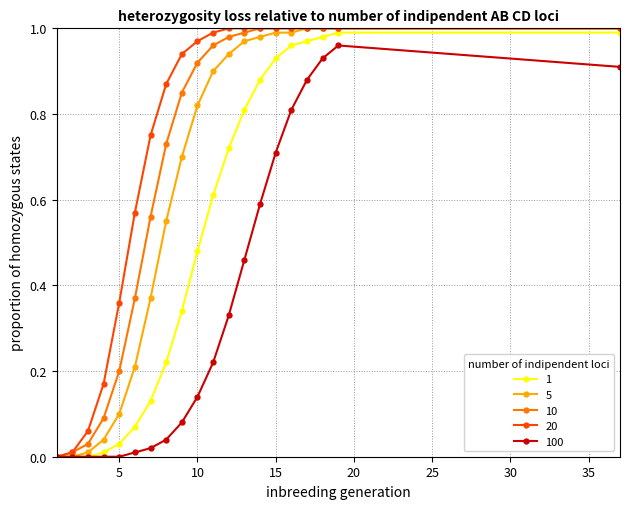

Which series has the largest total across all categories?

20